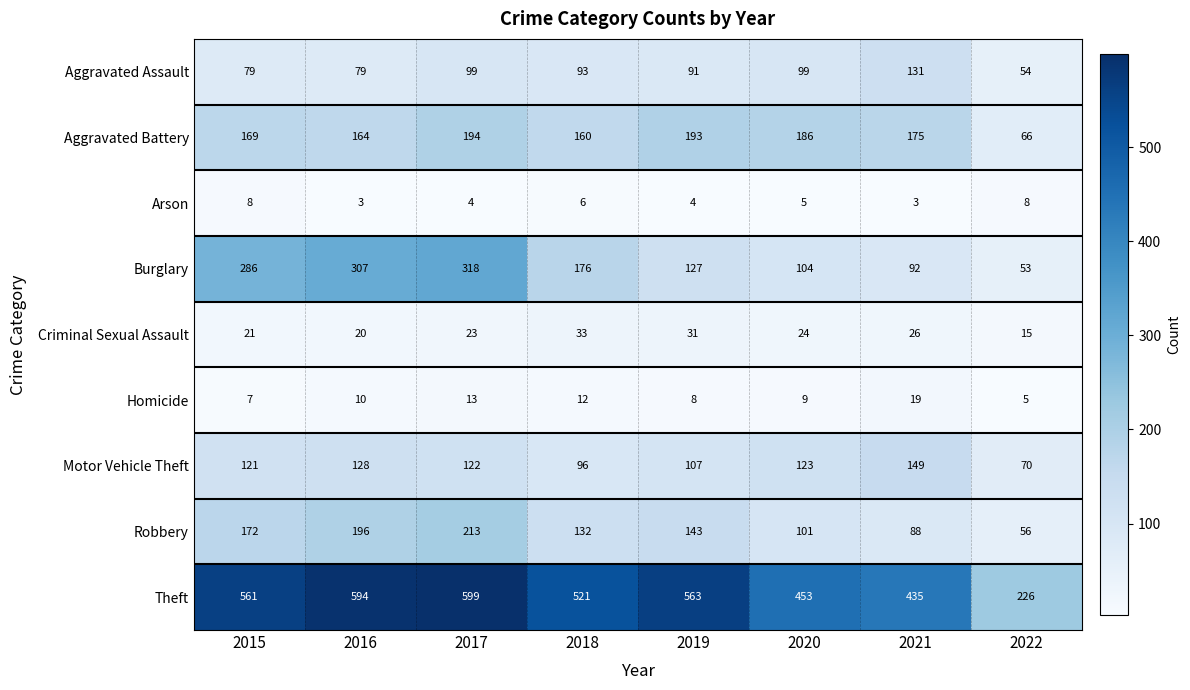

What is the average value of the Burglary series?

183